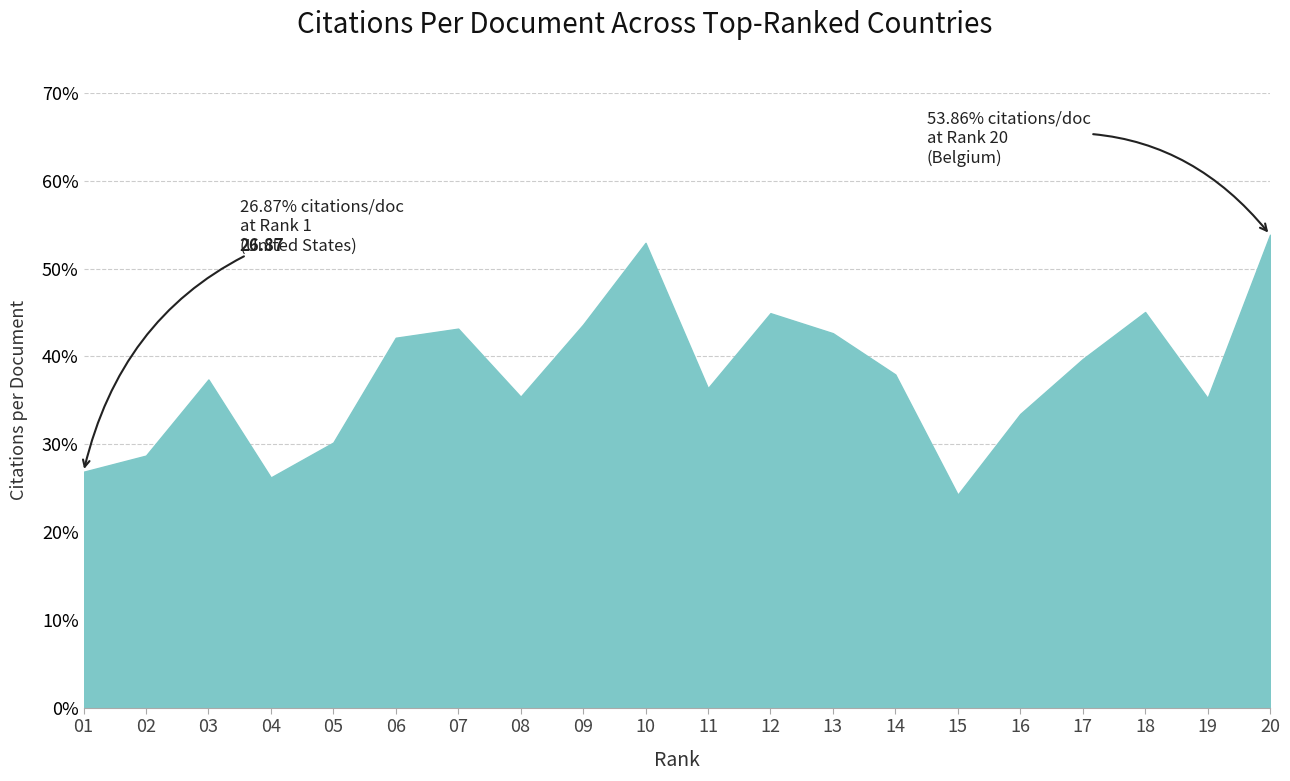

What is the average value?

38.0